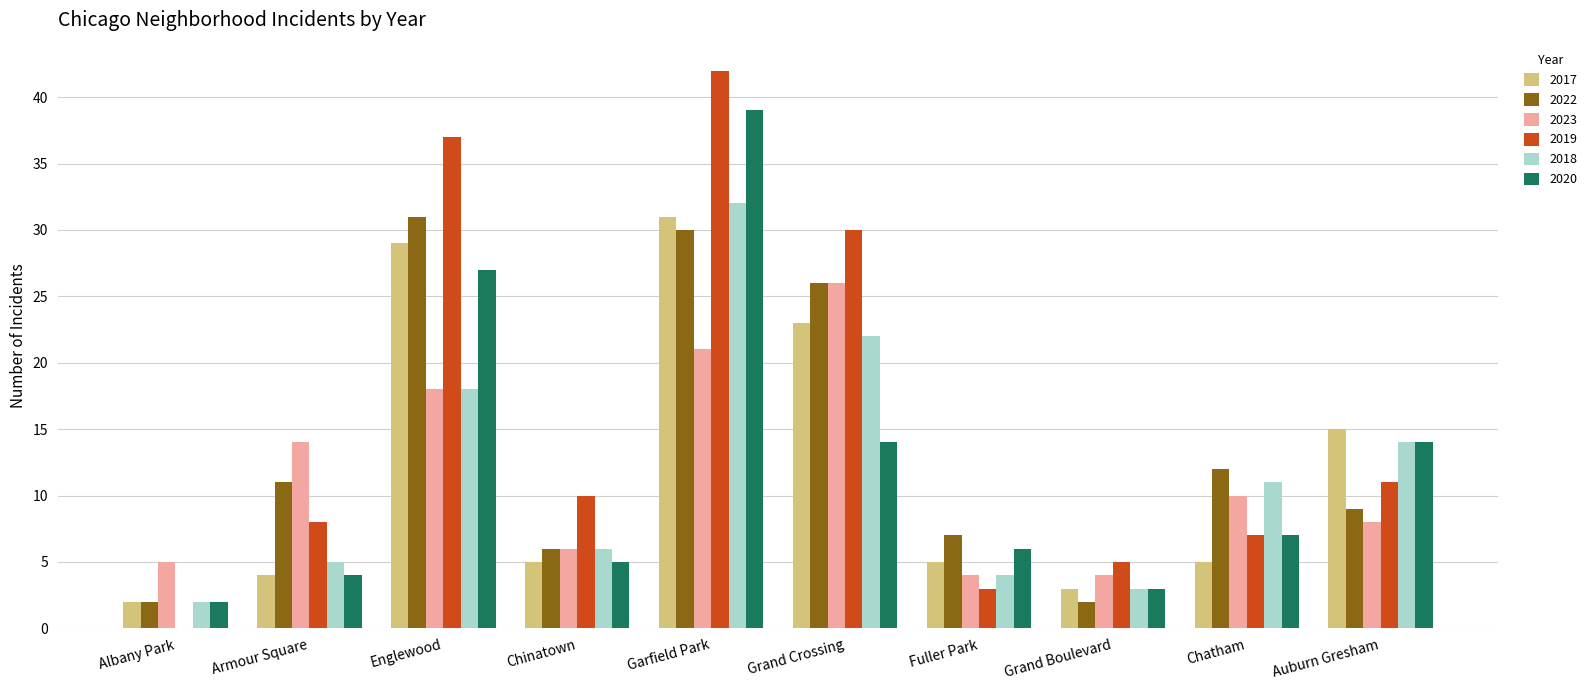

Count the number of categories in the chart.

10